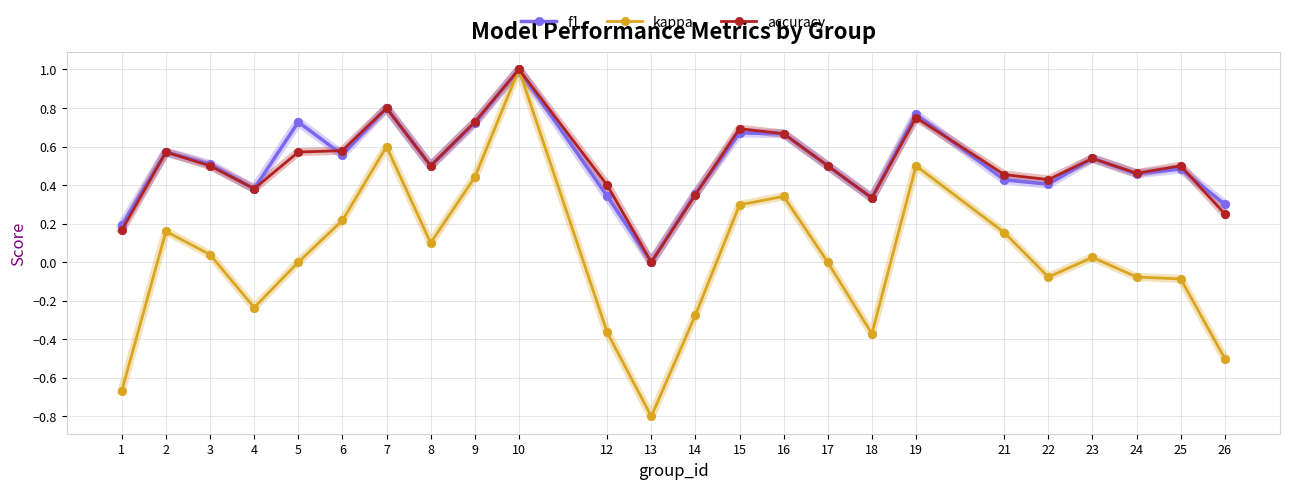

Which series changed the most between 16 and 23?

kappa